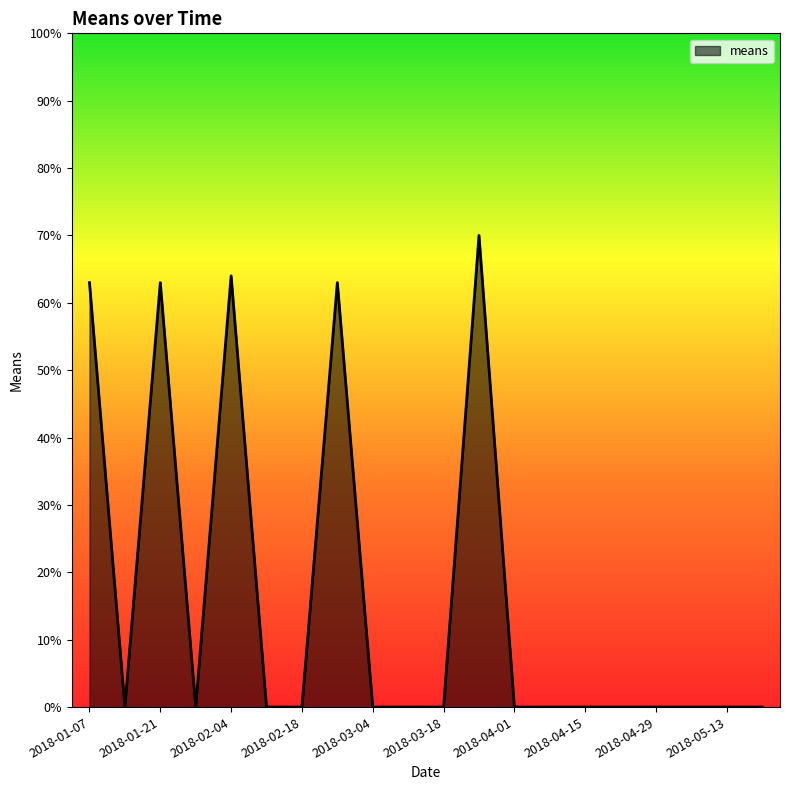

Reading left to right, list all the values displayed in this chart.

63	0	63	0	64	0	0	63	0	0	0	70	0	0	0	0	0	0	0	0